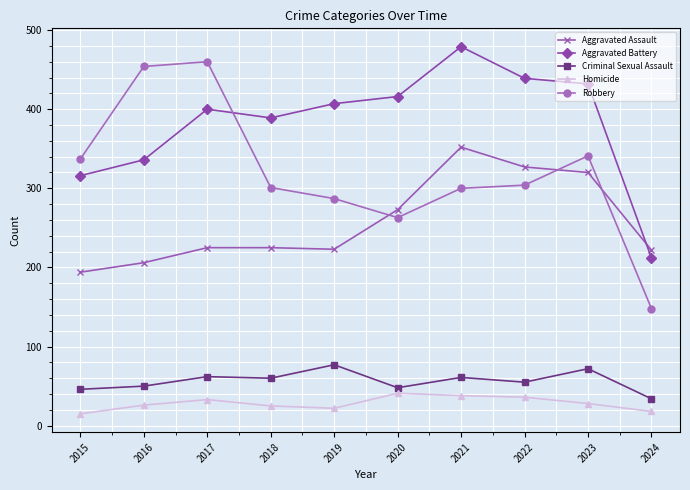

What is the sum of all Robbery values?

3195